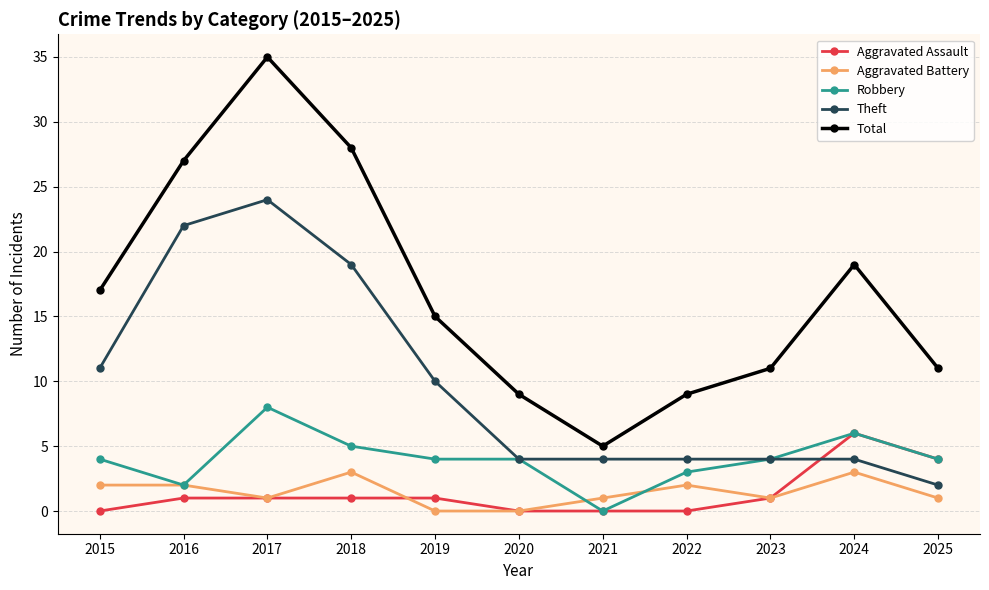

Is this an area chart (filled region under the line)?

No